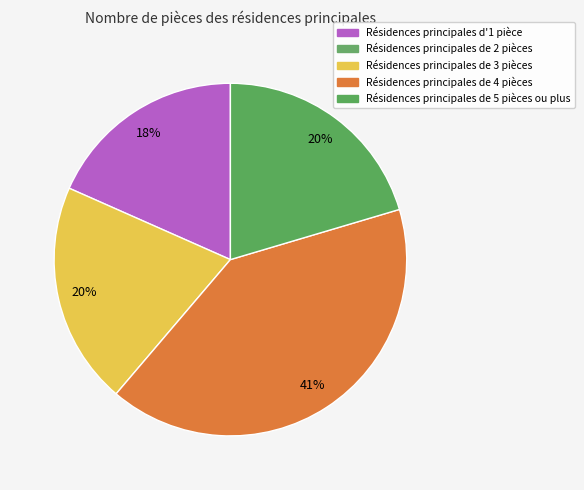

Is there a majority slice in this chart?

No